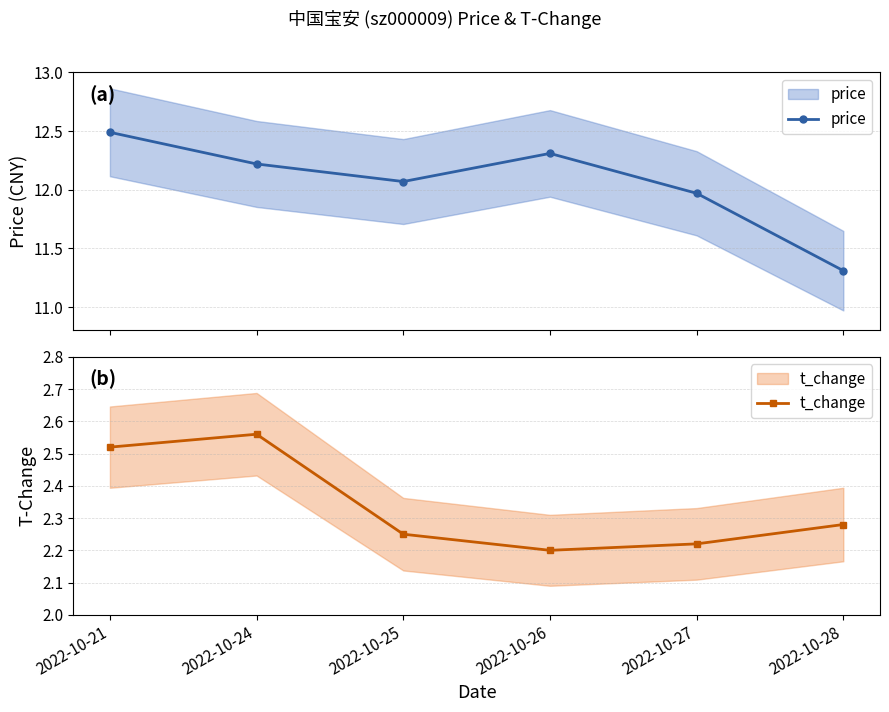

List the series in order of their peak value, lowest first.

t_change, price